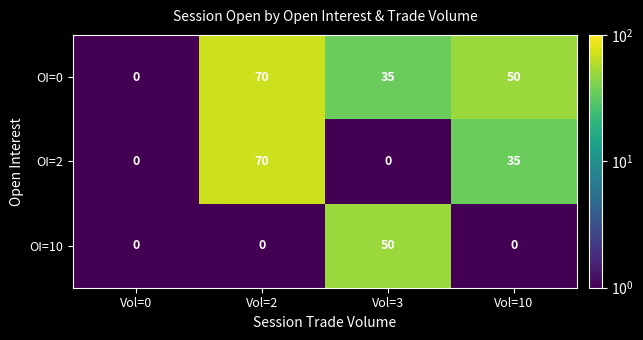

Which category has the highest value across all series?

Vol=2